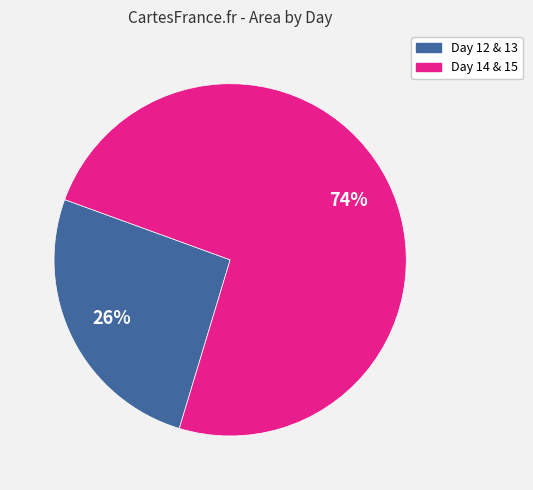

To the nearest percent, what is the average slice percentage?

50%